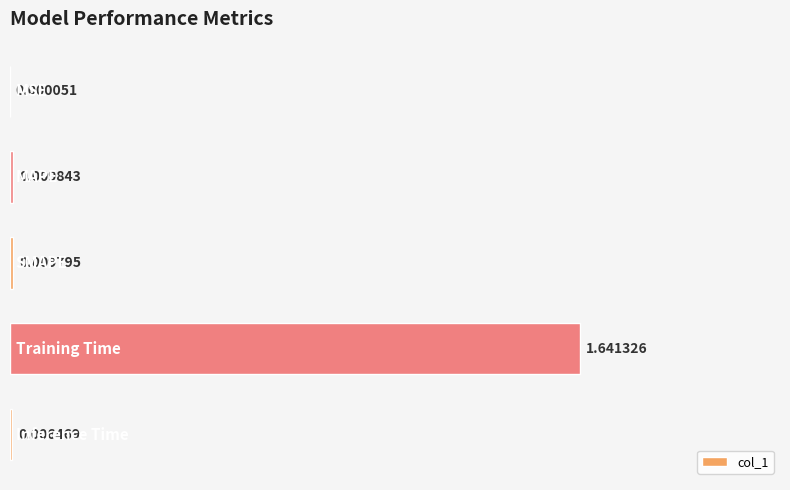

What is the sum of all values?

1.7